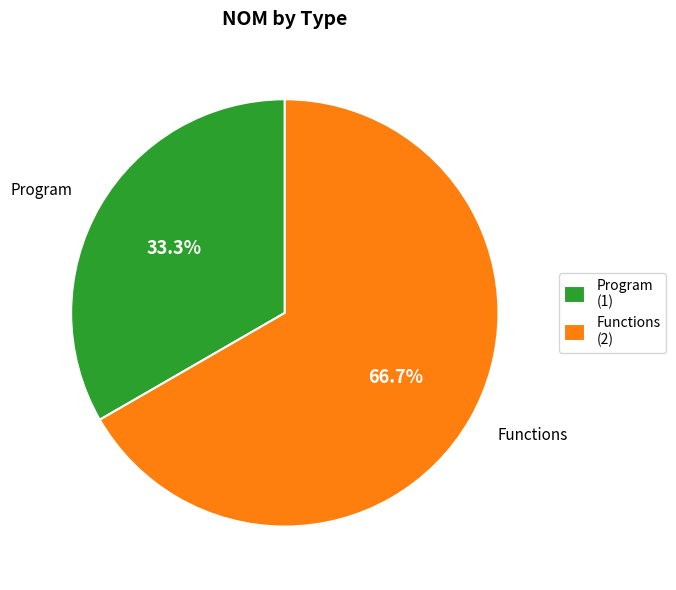

Which has a higher value, Functions or Program?

Functions